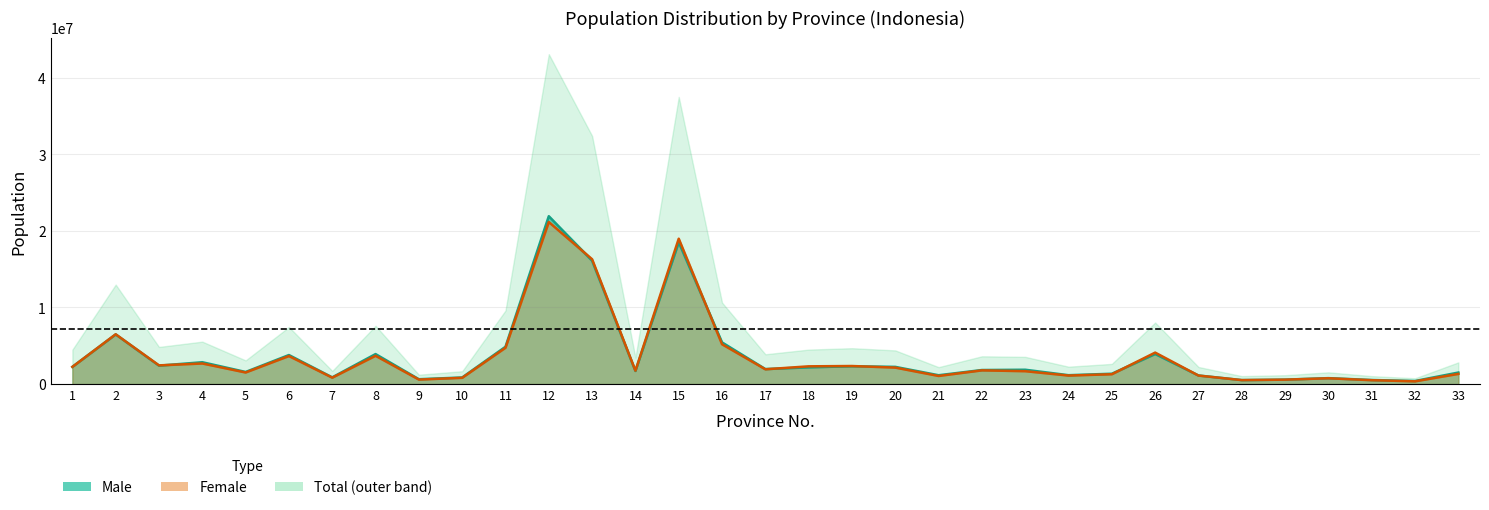

At which category is the sum across all series the highest?

12